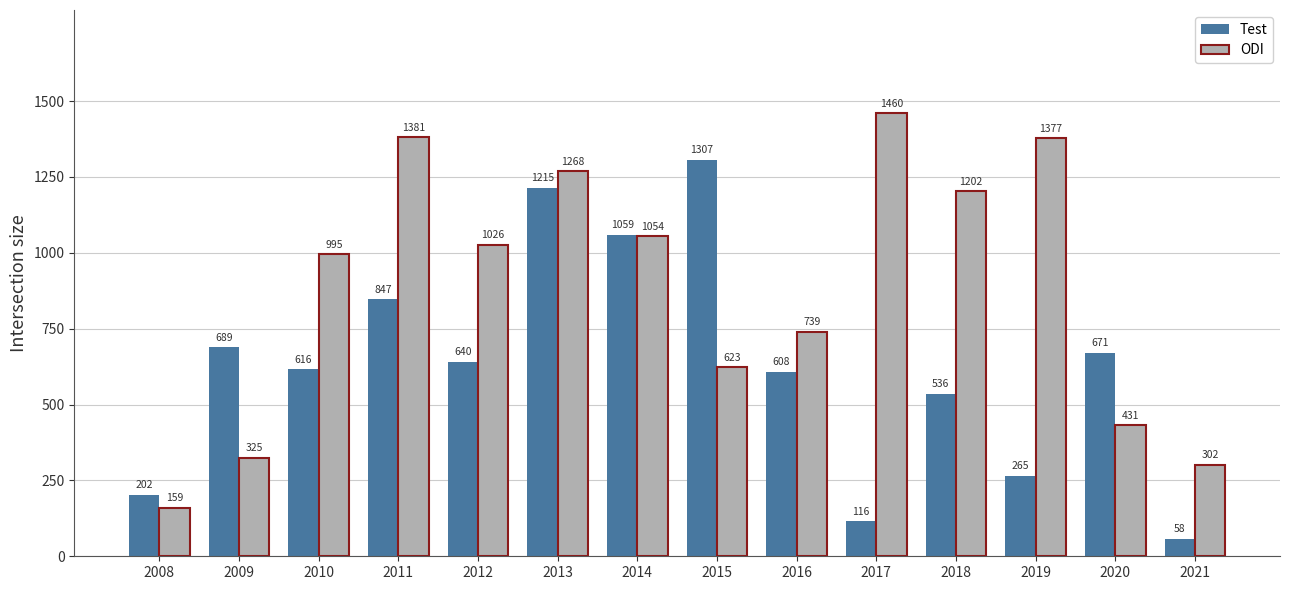

Where does the Test series first go above 640?

2009